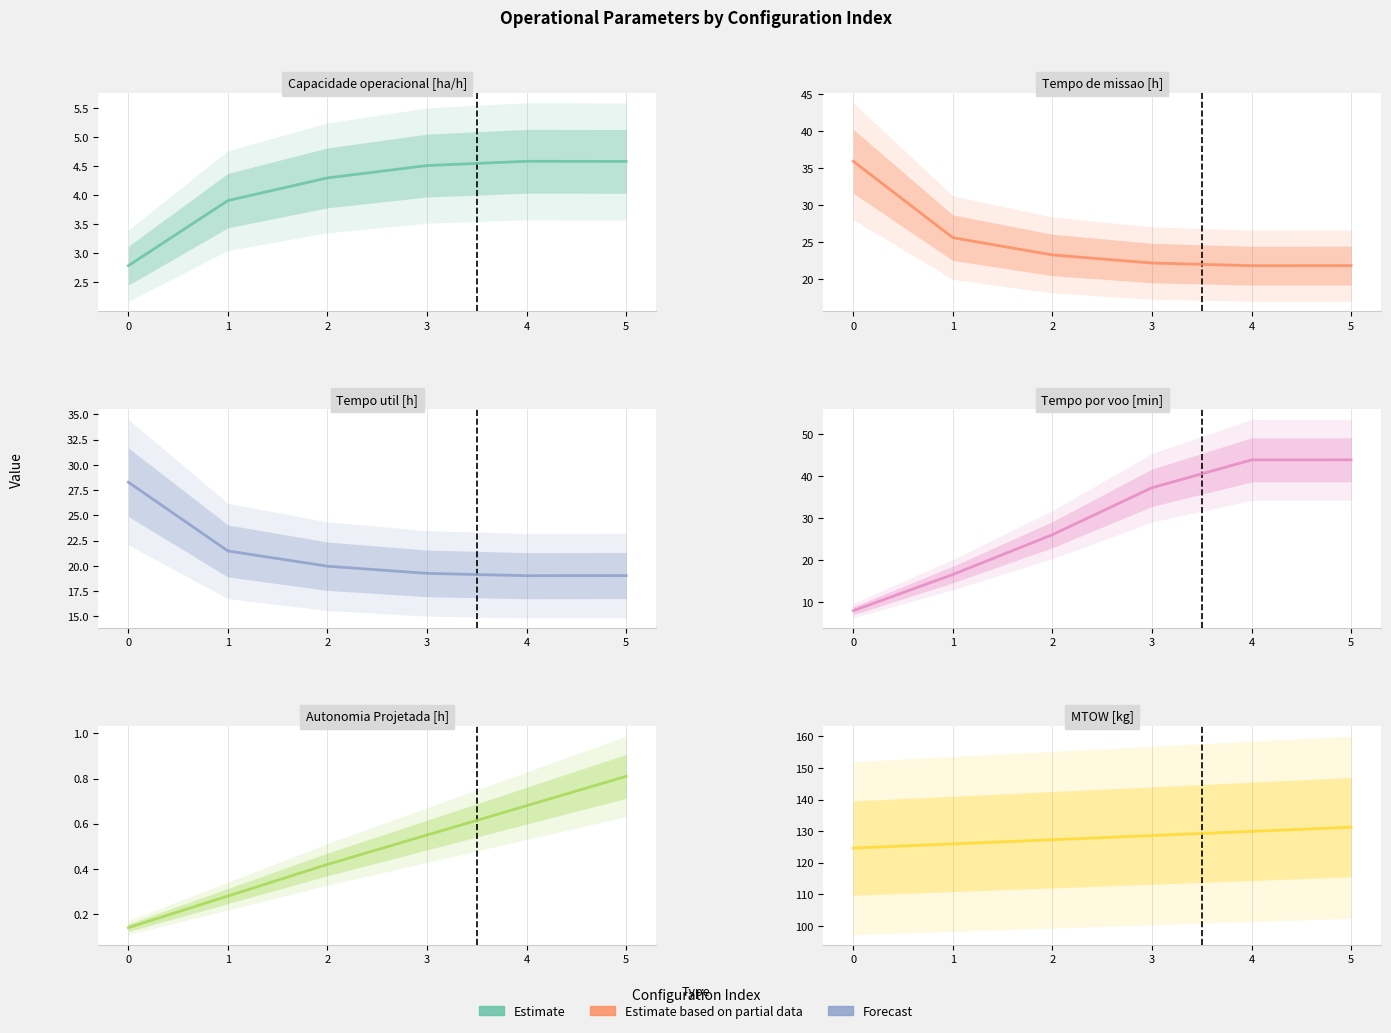

True or false: Capacidade operacional [ha/h] and Tempo util [h] cross at least once.

False